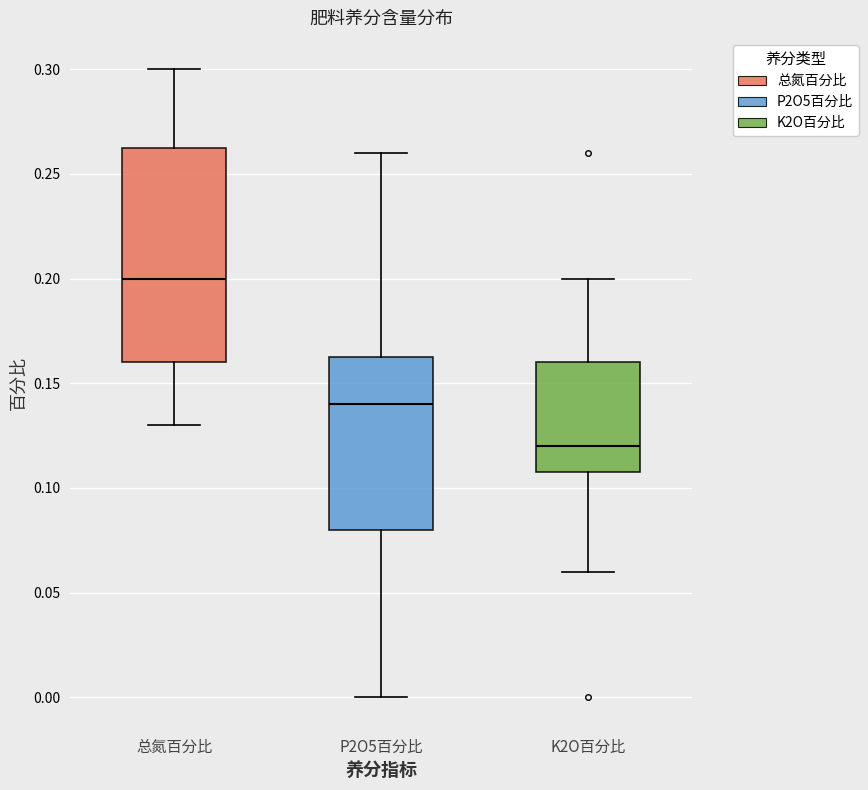

Where does the lower whisker of the box for 总氮百分比 end on the y-axis? The values are not printed on the chart, so give them approximately, as read against the axis.

0.130